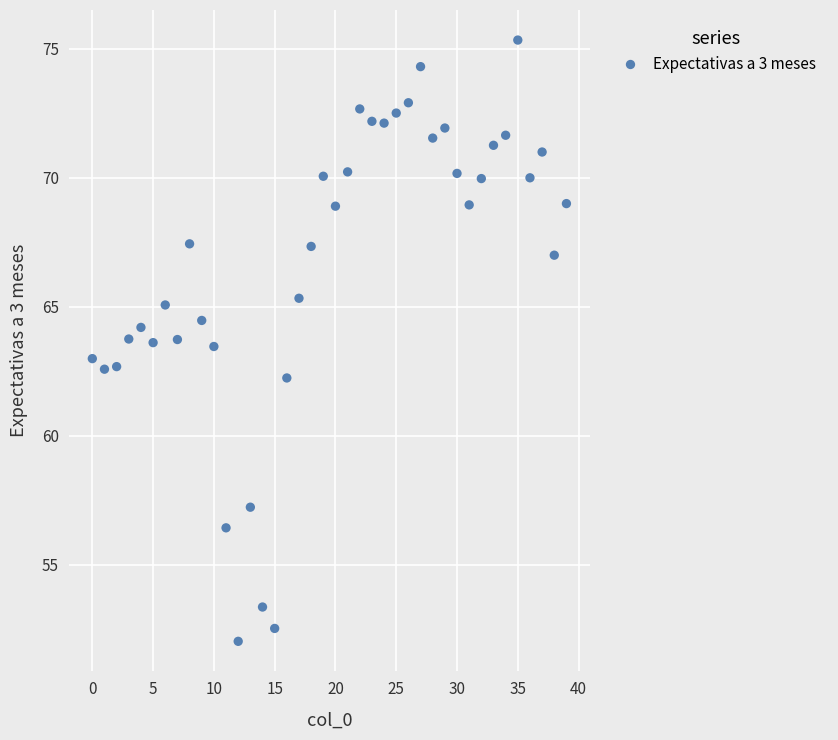

What is the range of Y values (max minus min)?

23.3